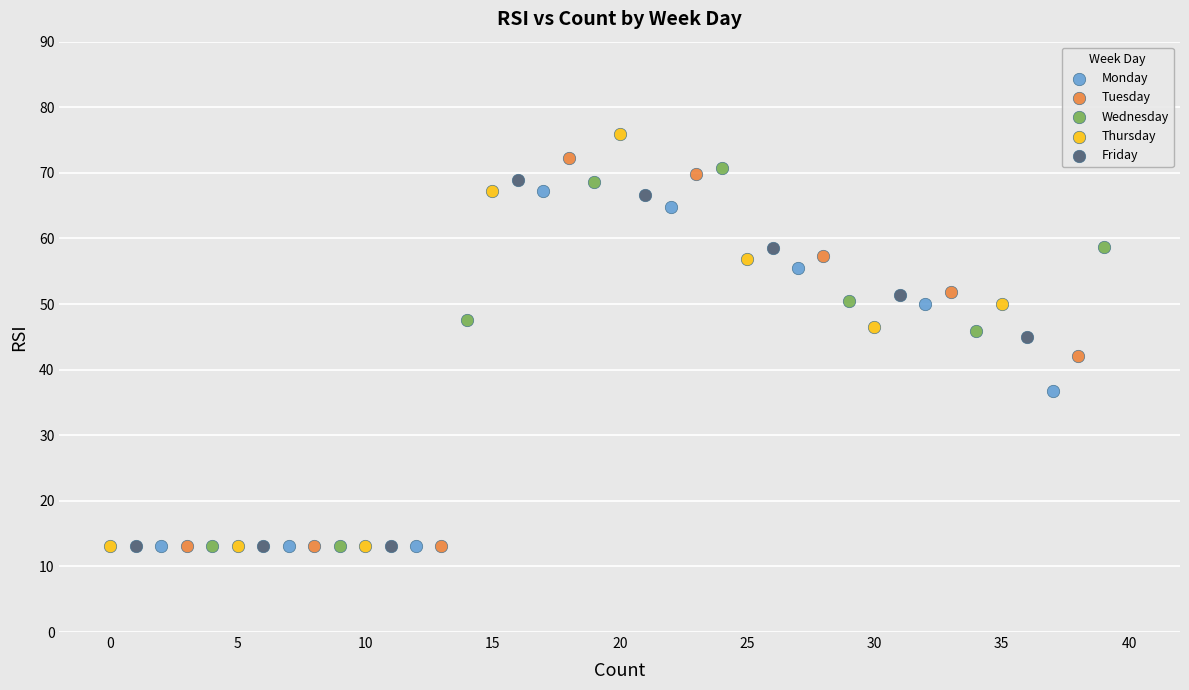

What are all the series names shown in the legend?

Monday, Tuesday, Wednesday, Thursday, Friday